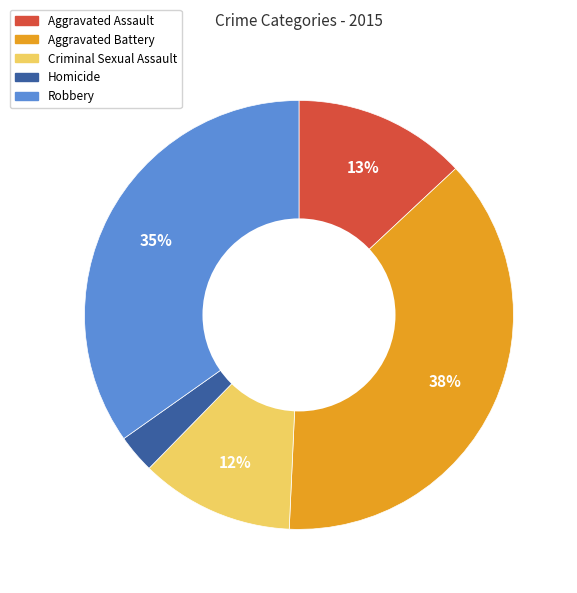

The Homicide slice represents 3% of the pie. True or false?

True